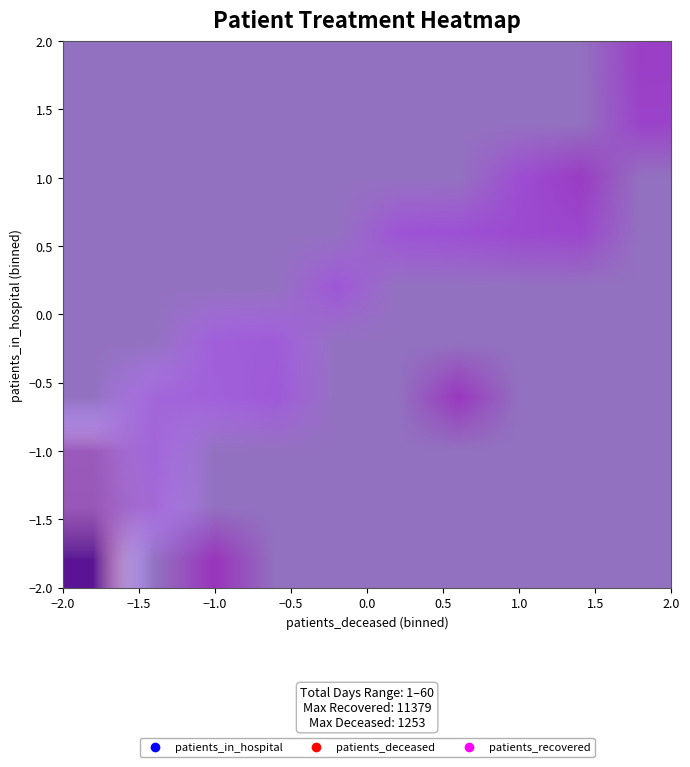

At how many categories does at least one series exceed 0?

10